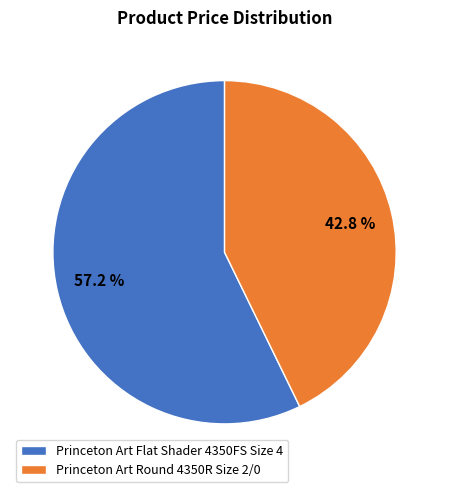

What percentage is the Princeton Art Flat Shader 4350FS Size 4 slice, to the nearest percent?

57%